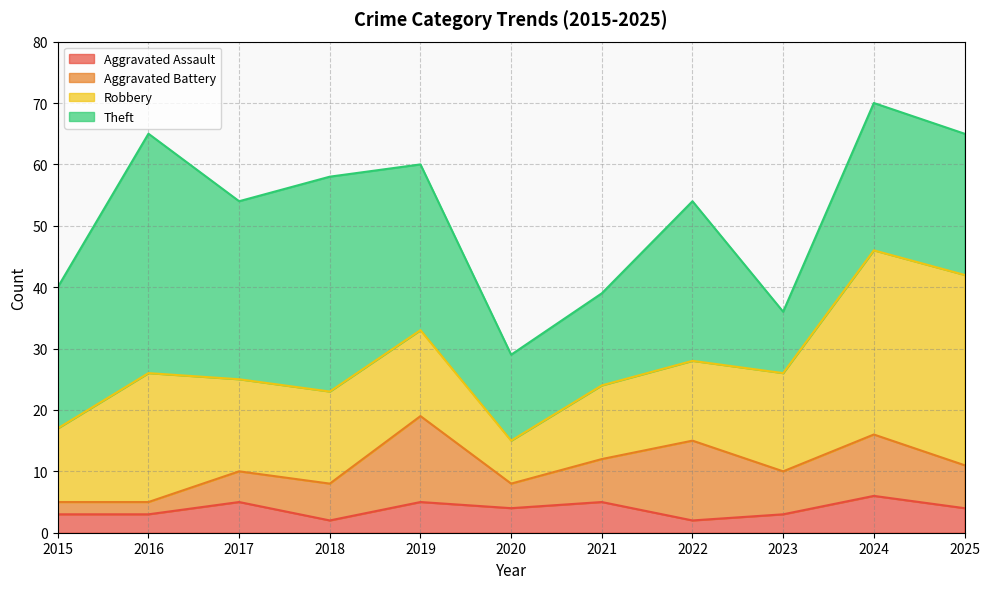

Reading left to right, list all the values displayed in this chart.

Aggravated Assault: 2015=3	2016=3	2017=5	2018=2	2019=5	2020=4	2021=5	2022=2	2023=3	2024=6	2025=4
Aggravated Battery: 2015=2	2016=2	2017=5	2018=6	2019=14	2020=4	2021=7	2022=13	2023=7	2024=10	2025=7
Robbery: 2015=12	2016=21	2017=15	2018=15	2019=14	2020=7	2021=12	2022=13	2023=16	2024=30	2025=31
Theft: 2015=23	2016=39	2017=29	2018=35	2019=27	2020=14	2021=15	2022=26	2023=10	2024=24	2025=23